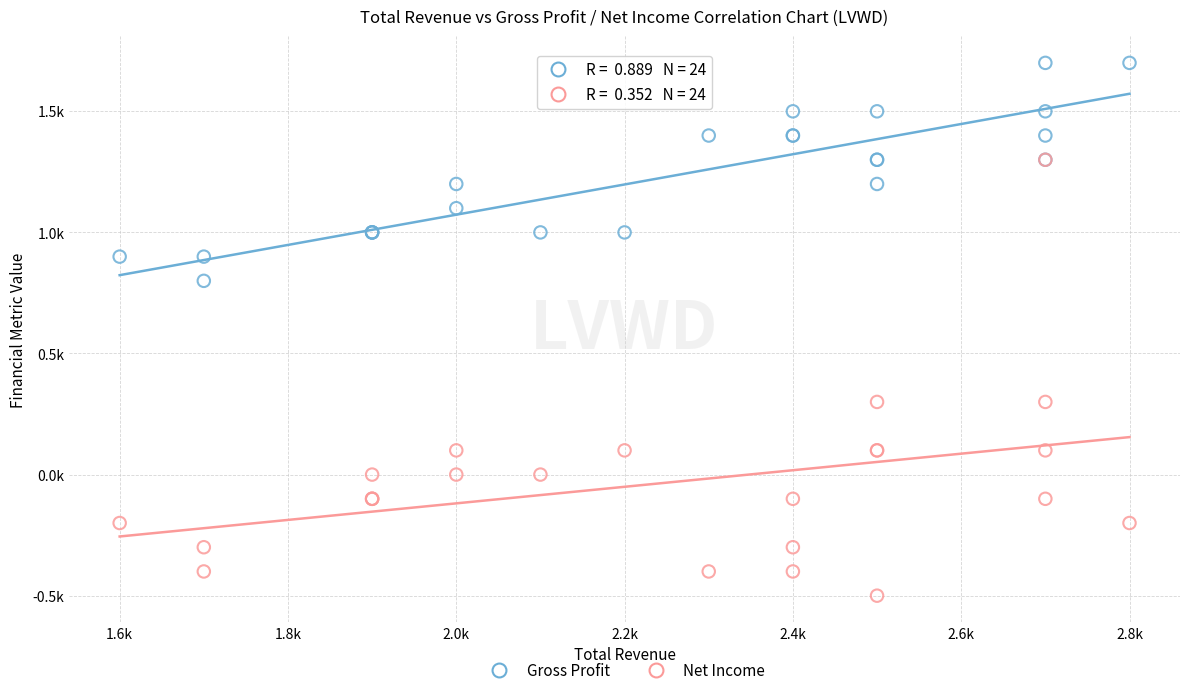

What are all the series names shown in the legend?

Gross Profit, Net Income